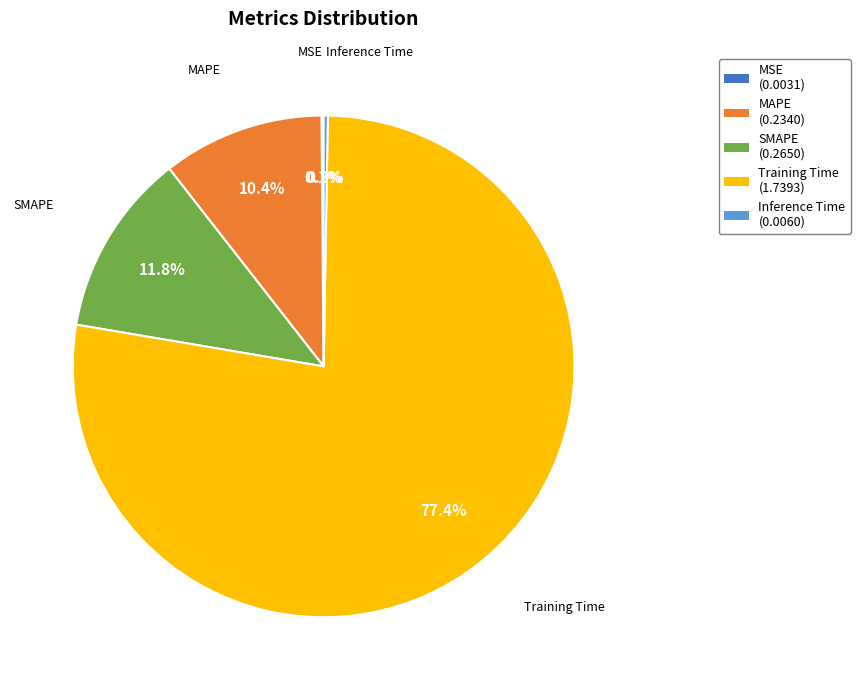

Is there a majority slice in this chart?

Yes